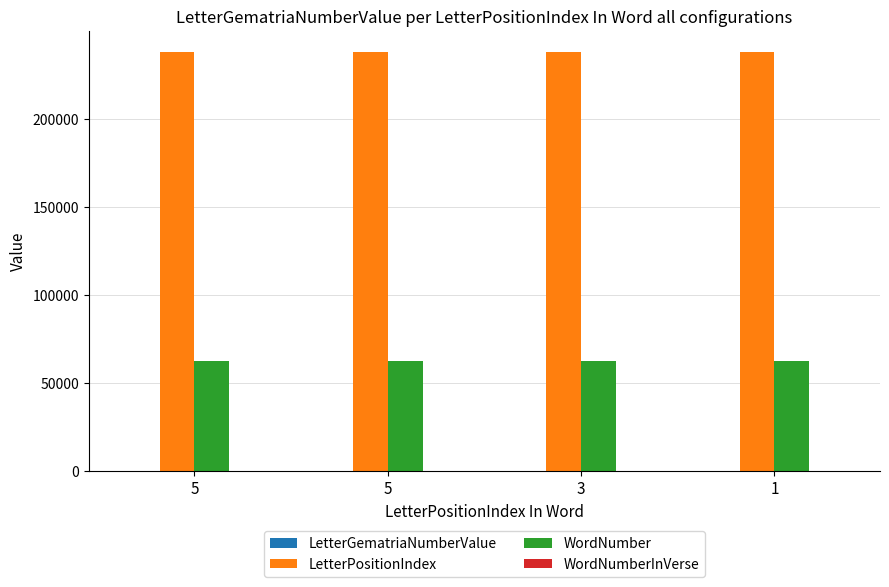

Count the number of categories in the chart.

4